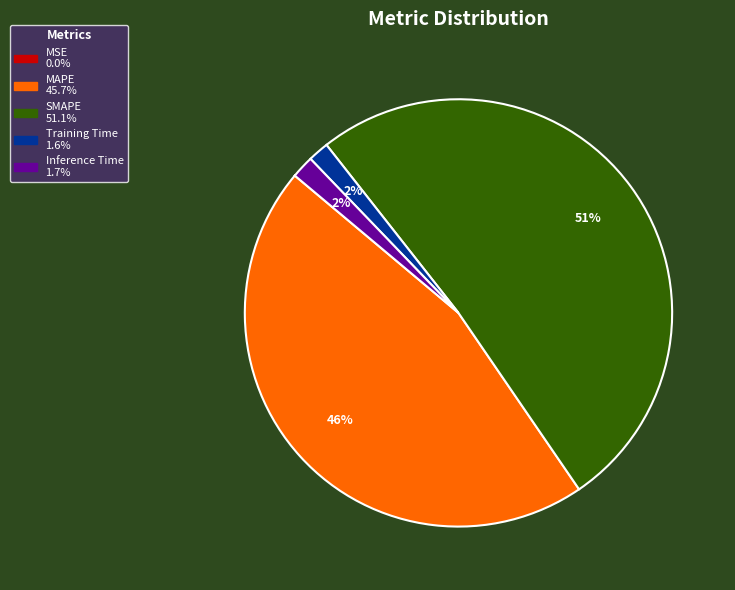

Is it true that MAPE is 46% of the pie?

True